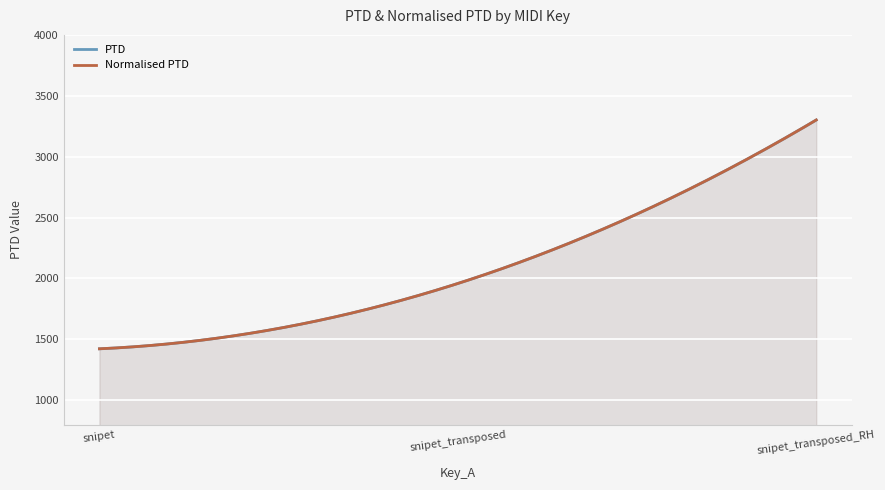

How many values in the Normalised PTD series exceed 1958?

2